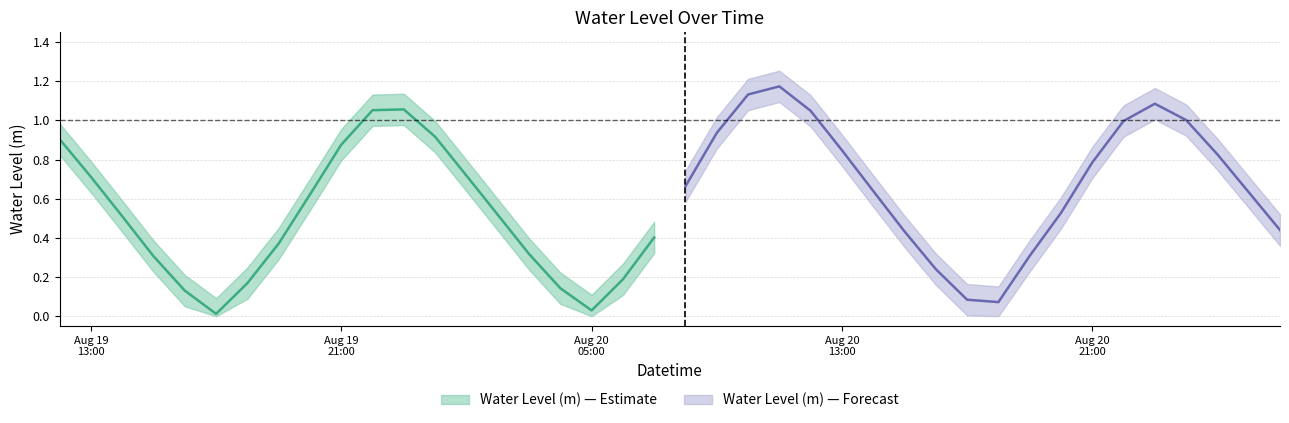

Between 2023-08-19 19:00:00 and 2023-08-19 14:00:00, which is larger?

2023-08-19 14:00:00